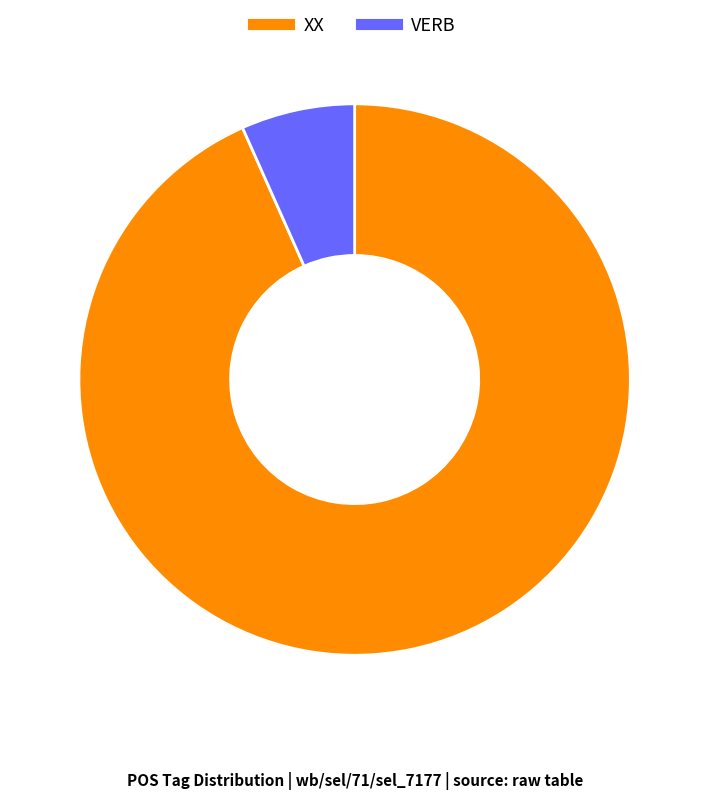

Does any single category account for the majority?

Yes